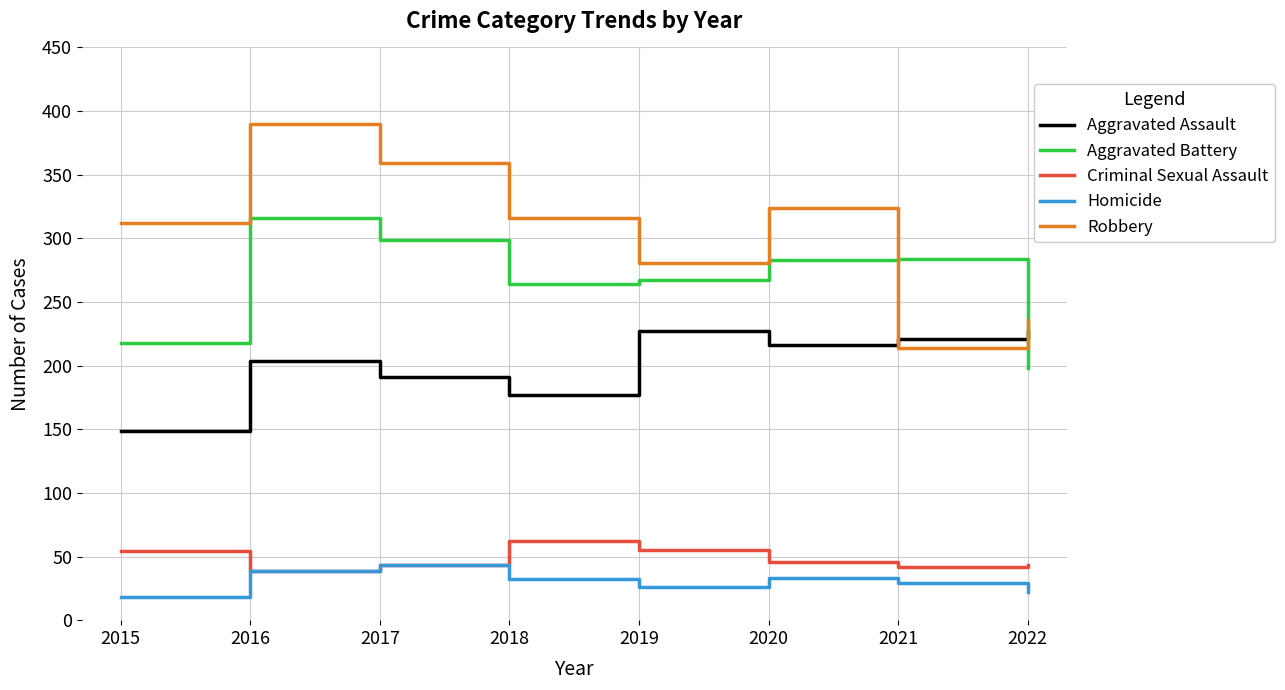

Between 2017 and 2019, which series saw the biggest shift?

Robbery